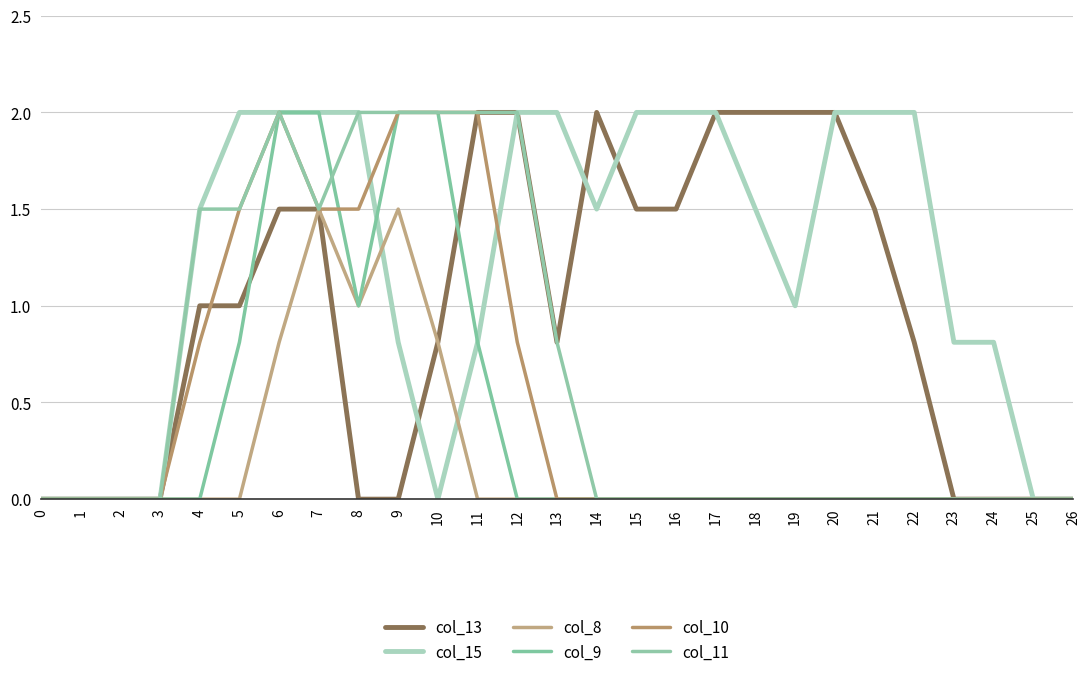

Reading left to right, transcribe all the data shown in this chart.

col_13: 0.0	0.0	0.0	0.0	1.0	1.0	1.5	1.5	0.0	0.0	0.8	2.0	2.0	0.8	2.0	1.5	1.5	2.0	2.0	2.0	2.0	1.5	0.8	0.0	0.0	0.0	0.0
col_15: 0.0	0.0	0.0	0.0	1.5	2.0	2.0	2.0	2.0	0.8	0.0	0.8	2.0	2.0	1.5	2.0	2.0	2.0	1.5	1.0	2.0	2.0	2.0	0.8	0.8	0.0	0.0
col_8: 0.0	0.0	0.0	0.0	0.0	0.0	0.8	1.5	1.0	1.5	0.8	0.0	0.0	0.0	0.0	0.0	0.0	0.0	0.0	0.0	0.0	0.0	0.0	0.0	0.0	0.0	0.0
col_9: 0.0	0.0	0.0	0.0	0.0	0.8	2.0	2.0	1.0	2.0	2.0	0.8	0.0	0.0	0.0	0.0	0.0	0.0	0.0	0.0	0.0	0.0	0.0	0.0	0.0	0.0	0.0
col_10: 0.0	0.0	0.0	0.0	0.8	1.5	2.0	1.5	1.5	2.0	2.0	2.0	0.8	0.0	0.0	0.0	0.0	0.0	0.0	0.0	0.0	0.0	0.0	0.0	0.0	0.0	0.0
col_11: 0.0	0.0	0.0	0.0	1.5	1.5	2.0	1.5	2.0	2.0	2.0	2.0	2.0	0.8	0.0	0.0	0.0	0.0	0.0	0.0	0.0	0.0	0.0	0.0	0.0	0.0	0.0